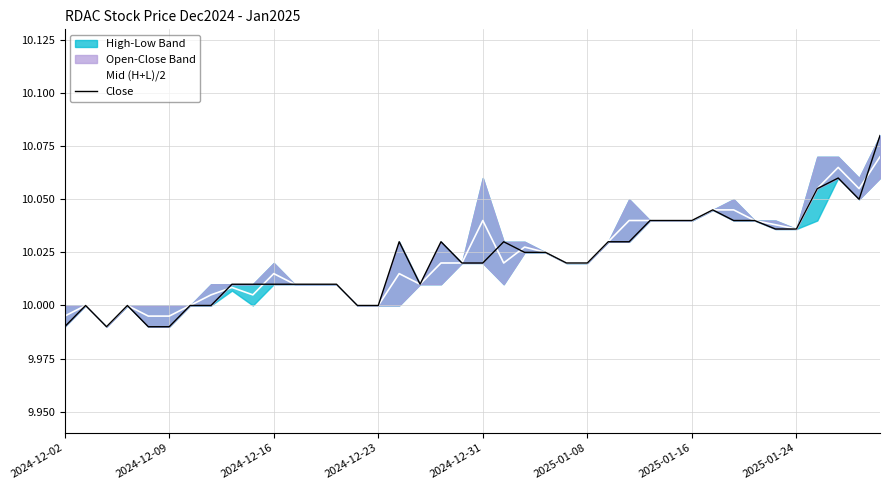

What is the label of the 40th point from the right?

2024-12-02